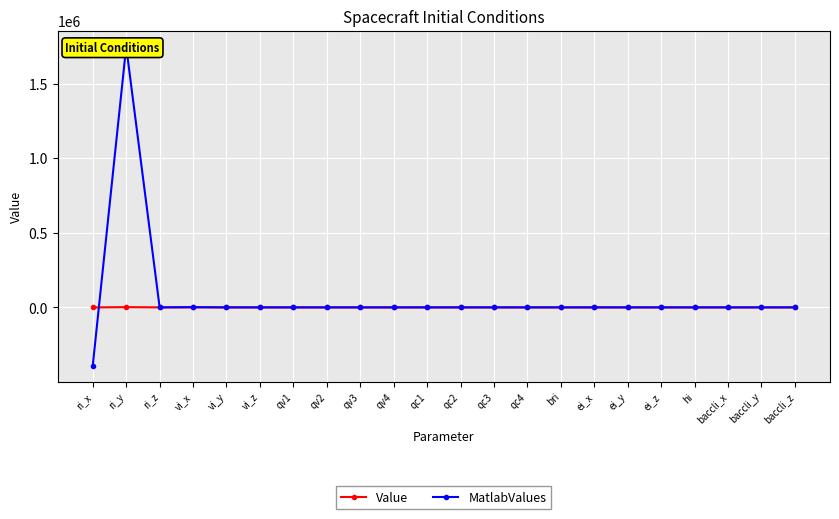

Rank the categories by MatlabValues value from lowest to highest.

ri_x, ri_z, vi_y, vi_z, qv1, qv2, qv3, qc1, qc2, qc3, bri, ei_x, ei_y, ei_z, hi, baccli_x, baccli_y, baccli_z, qv4, qc4, vi_x, ri_y